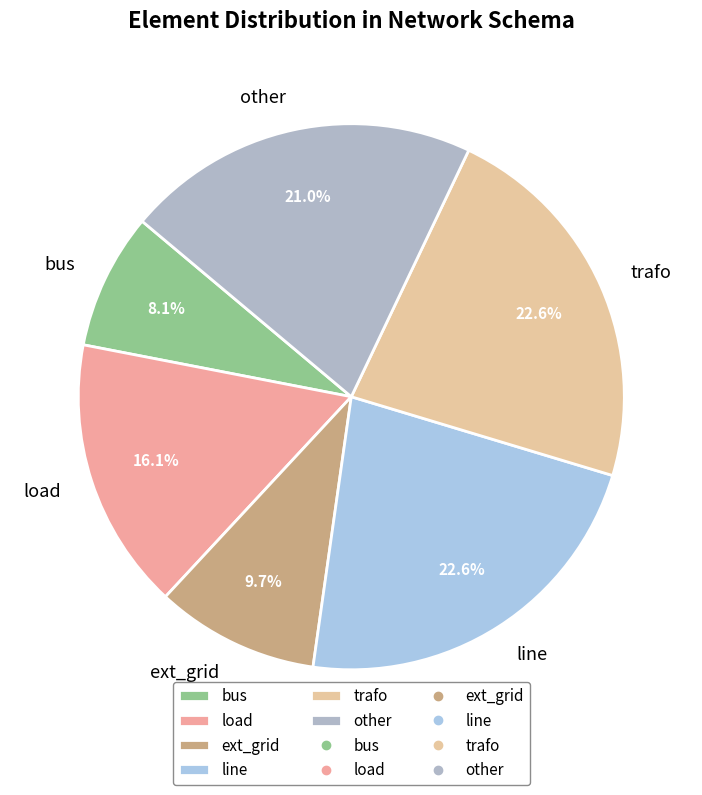

What is the smallest slice in the pie chart?

bus